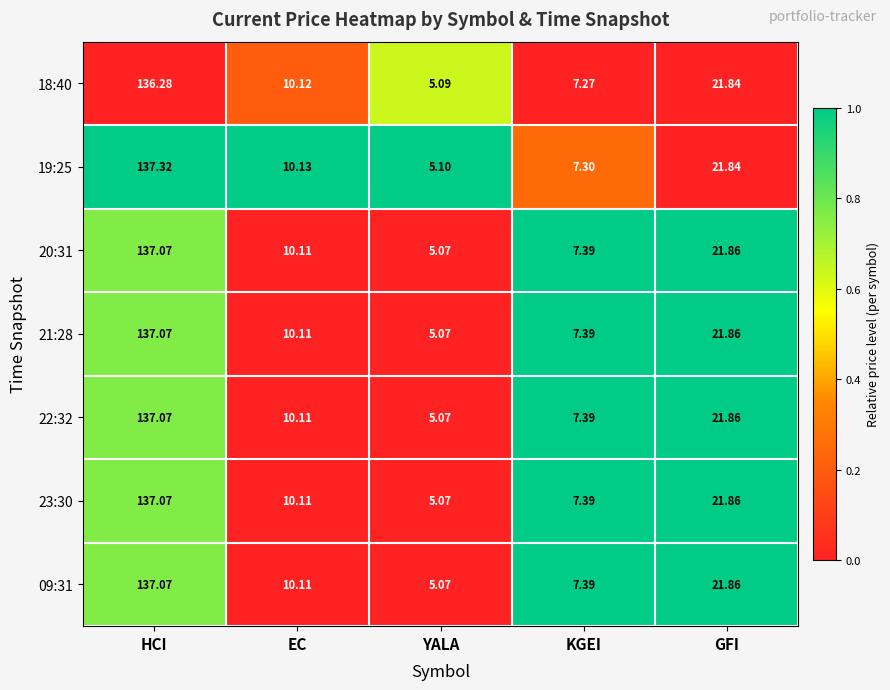

What is the difference between the highest and lowest values at YALA?

0.0